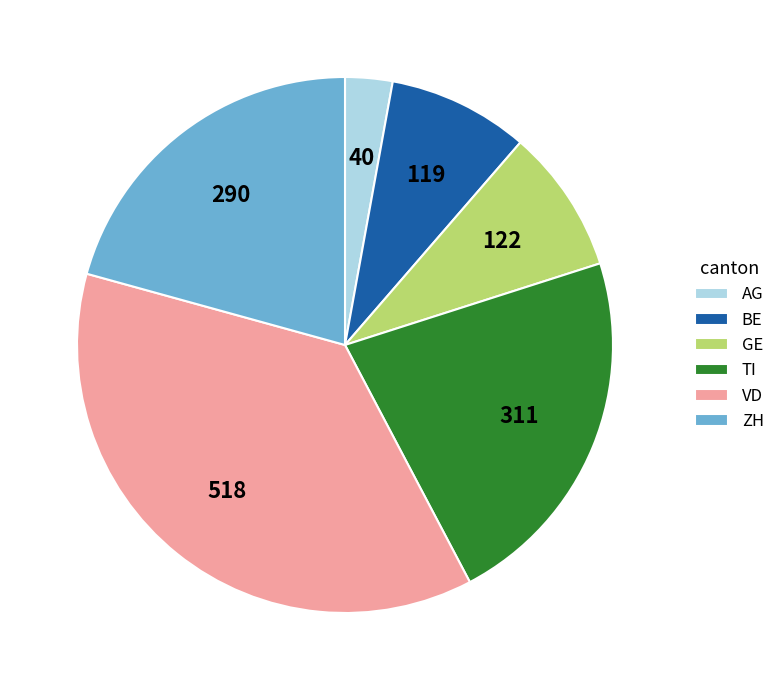

Combined, do BE and ZH account for over 50%?

No